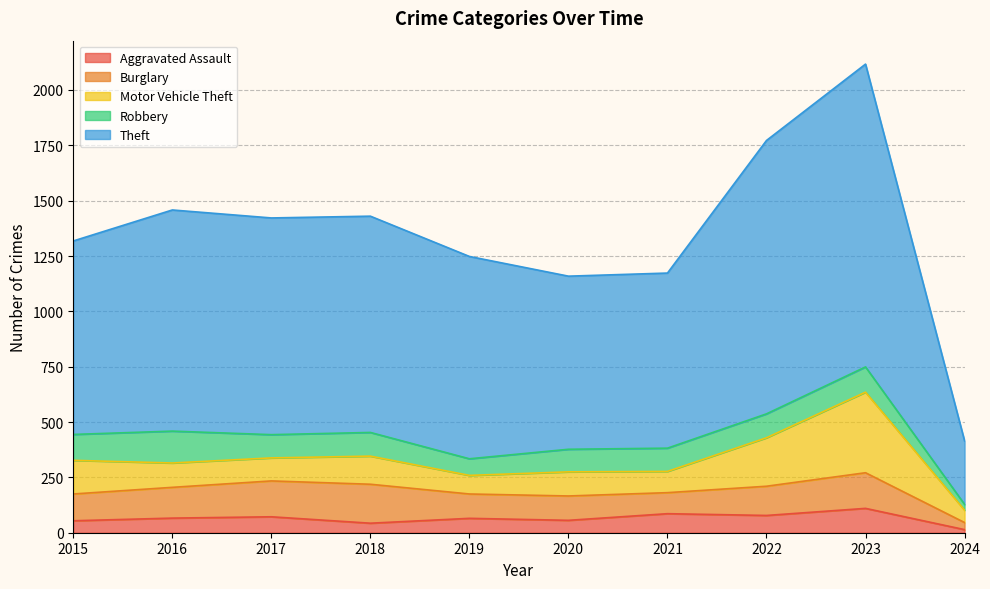

In Theft, how many points are lower than both neighbors (excluding endpoints)?

1